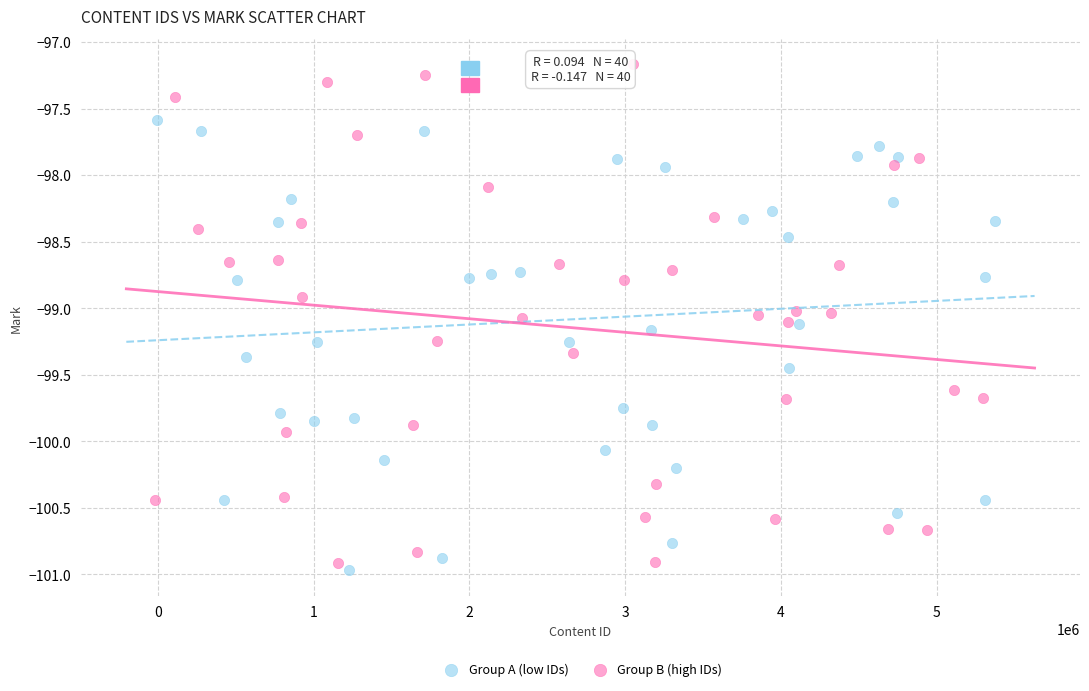

Which series reaches the maximum Y coordinate?

Group B (high IDs)